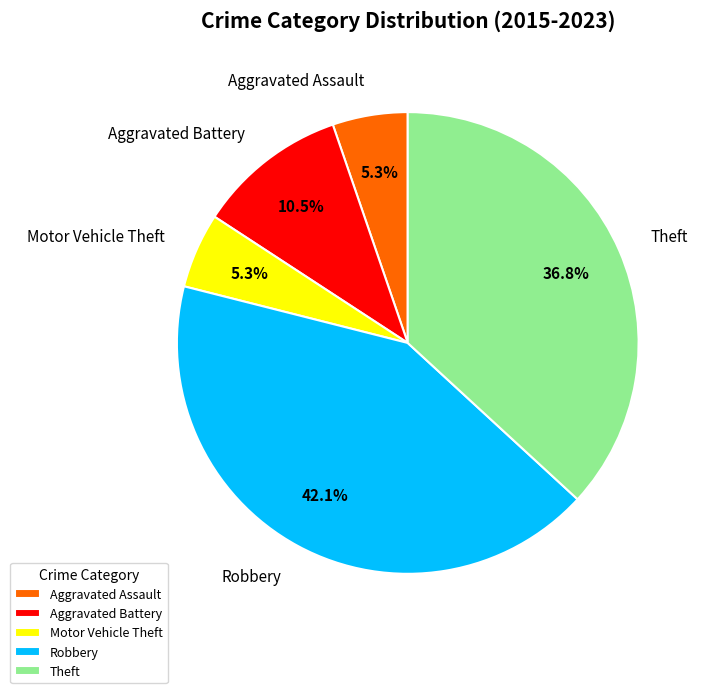

How many segments does this pie chart have?

5